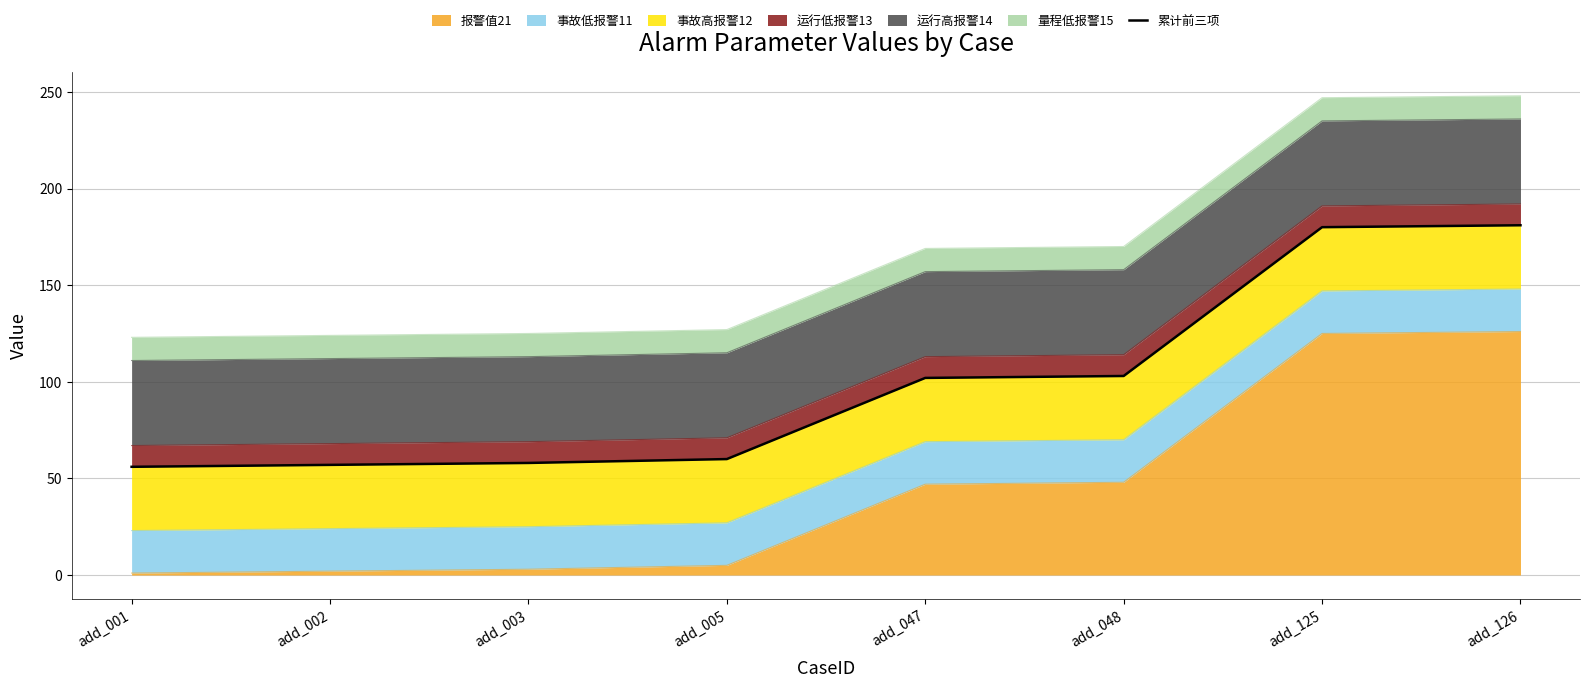

The value at add_126 is 304. True or false?

False